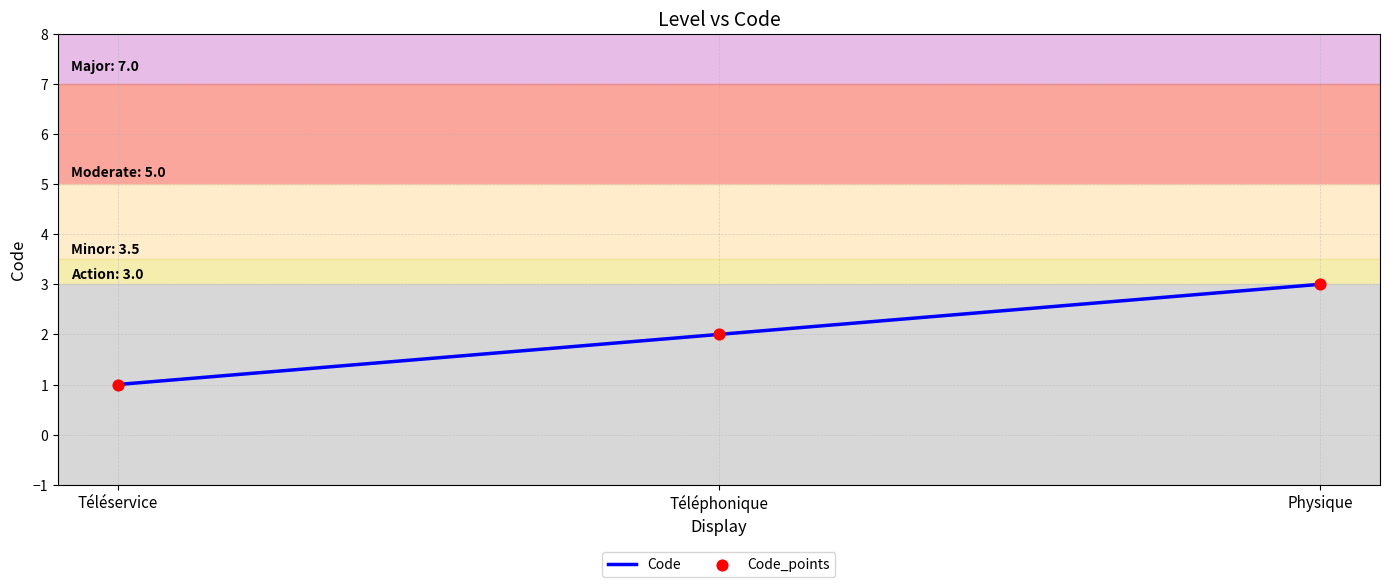

What is the ratio of the value at Physique to the value at Téléservice?

3.0